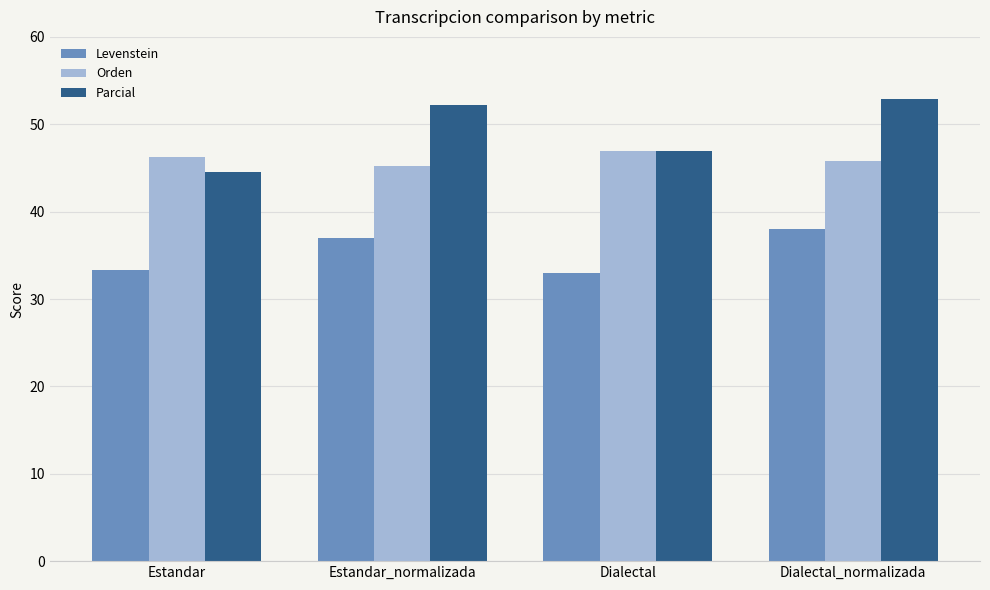

What is the difference between the maximum and minimum values in the Parcial series?

8.4